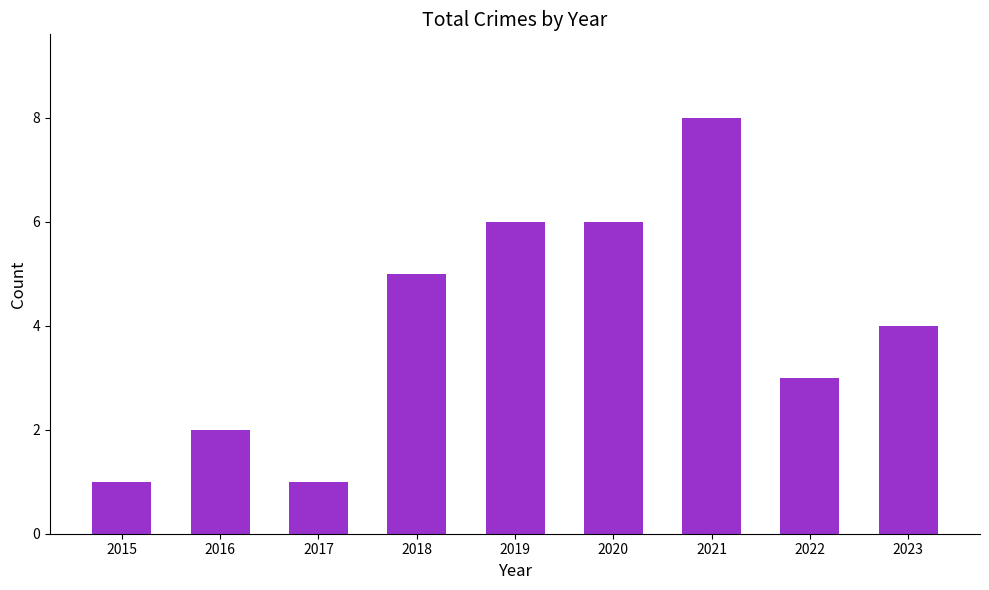

Between 2017 and 2021, which is larger?

2021